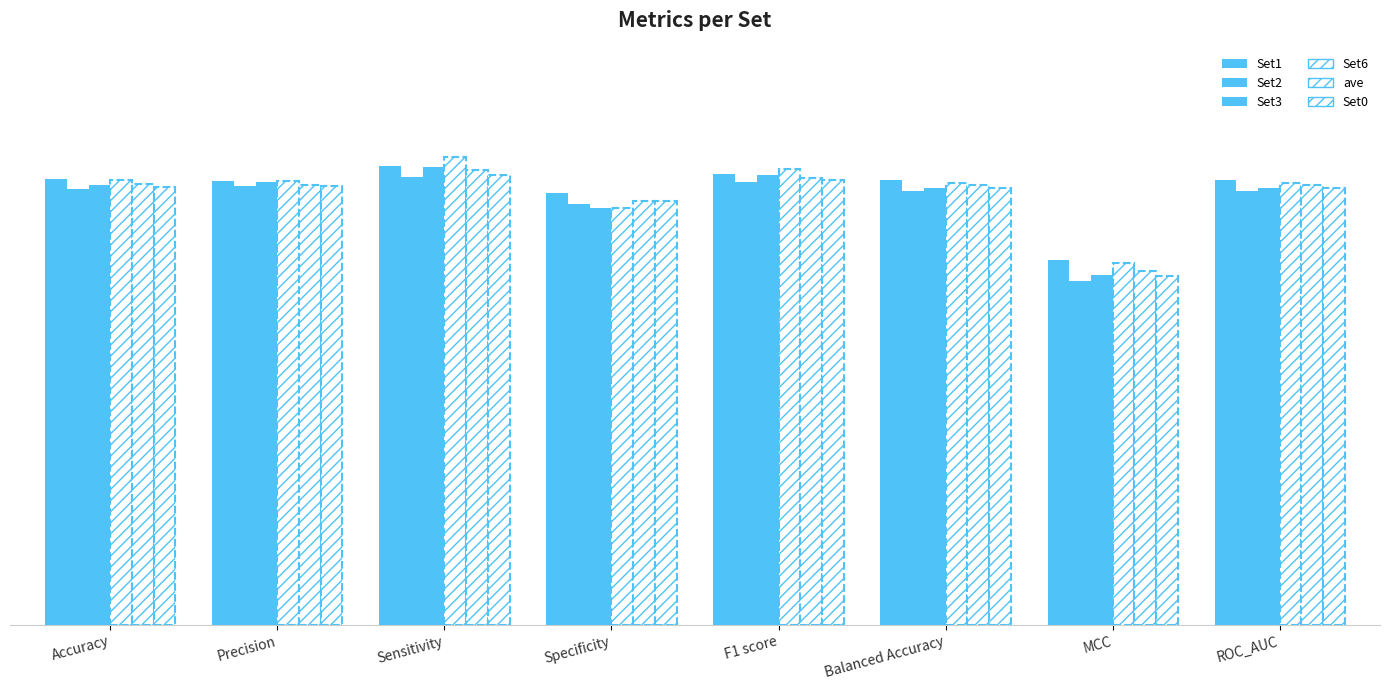

Are the bars horizontal?

No